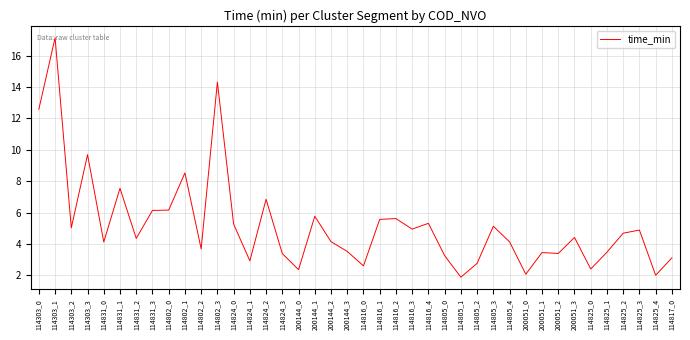

What is the smallest value displayed?

1.9